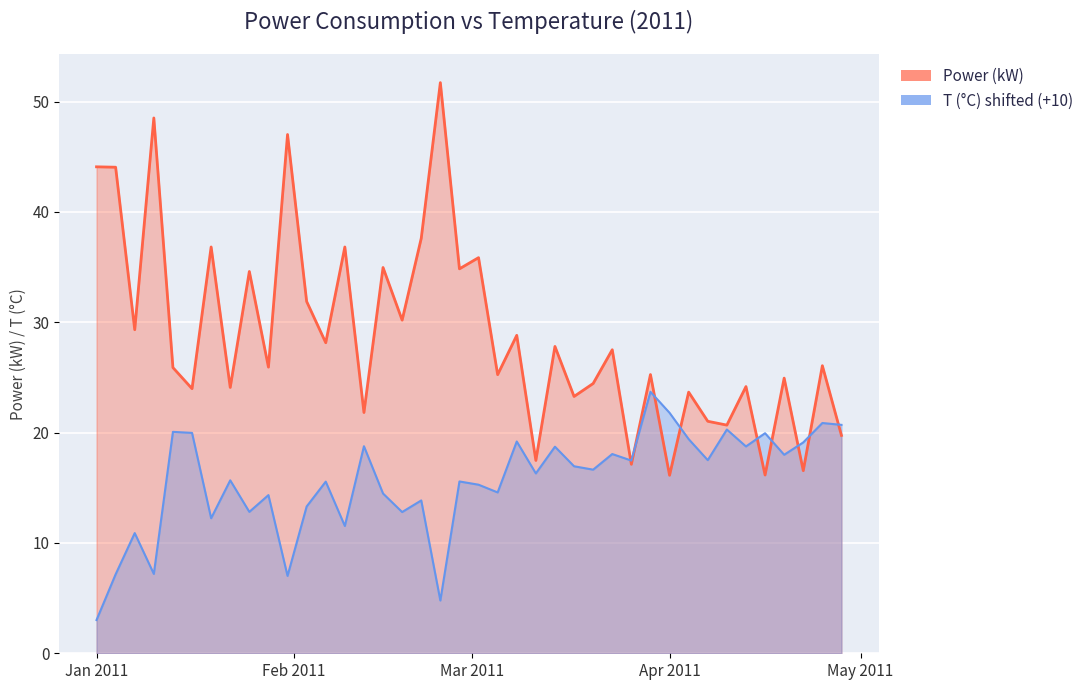

Between which two adjacent categories do Power (kW) and T (C) first intersect?

2011-03-23 and 2011-03-26